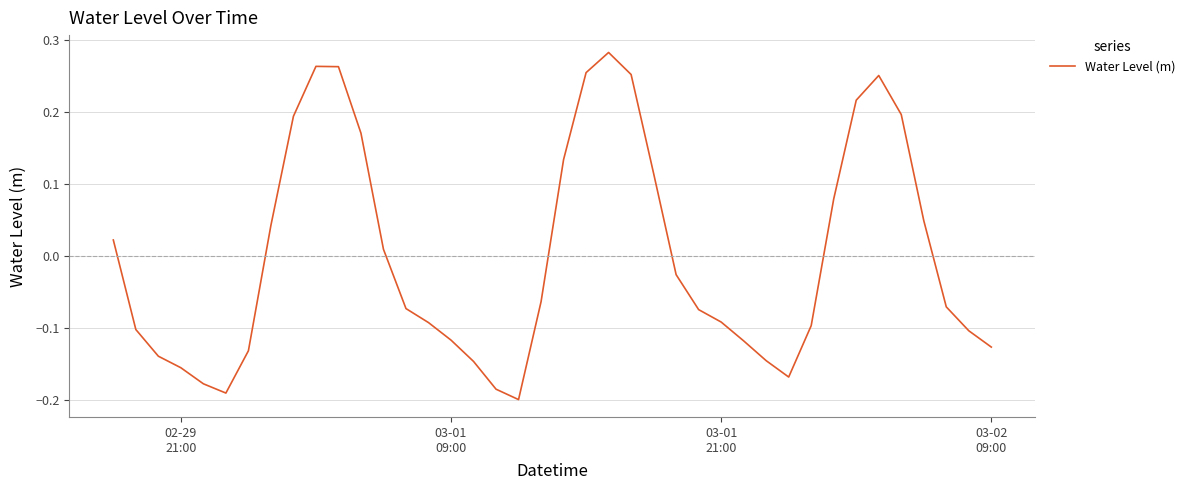

What is the difference between the maximum and minimum values?

0.5